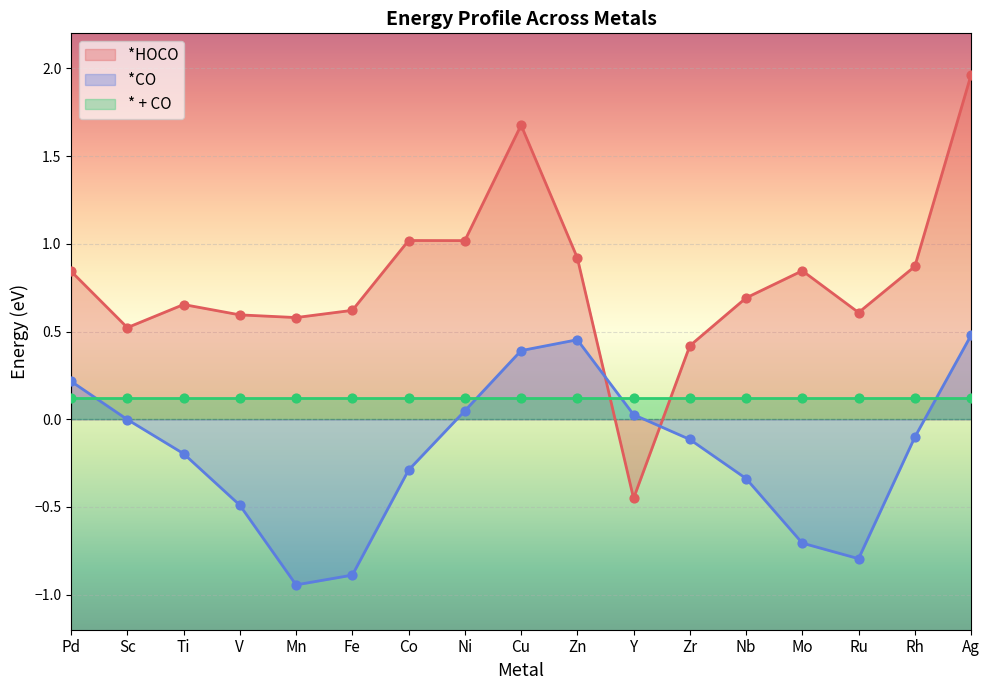

Between which two adjacent categories do *CO and *HOCO first intersect?

Zn and Y